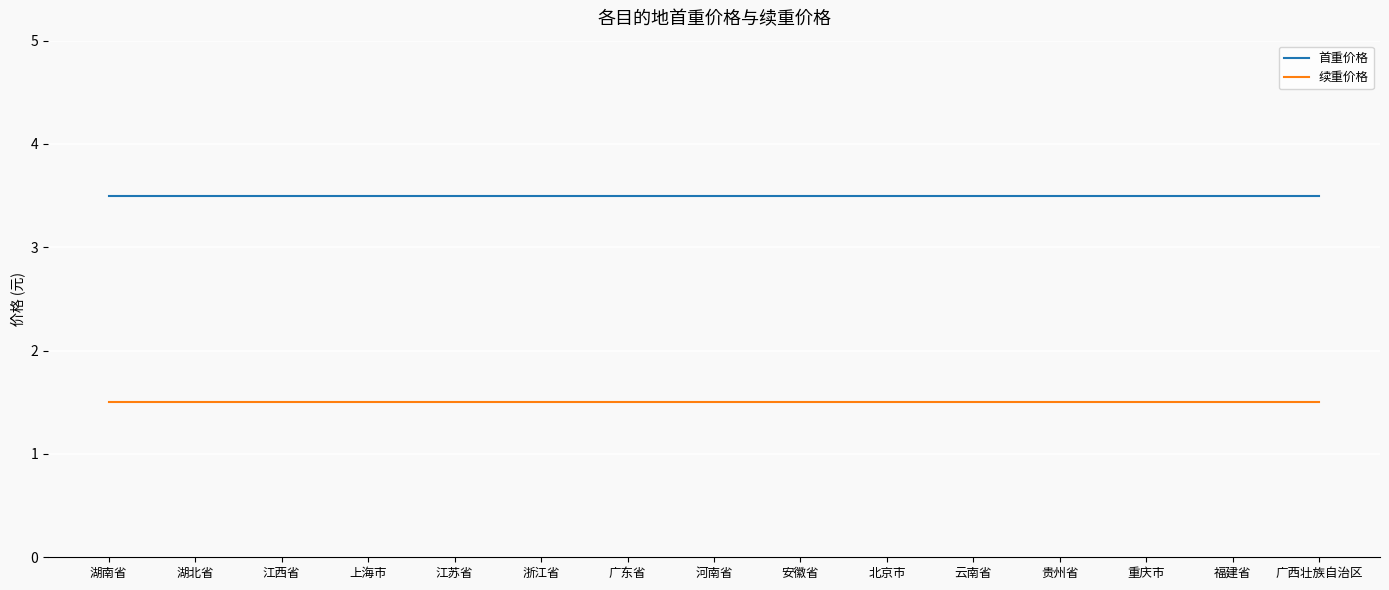

How many lines are shown in the chart?

2